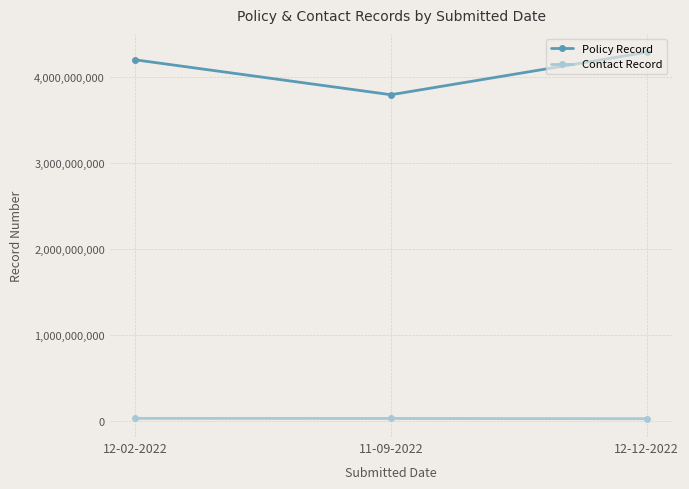

What is the approximate value of Contact Record at 11-09-2022, to the nearest 100?

23902400